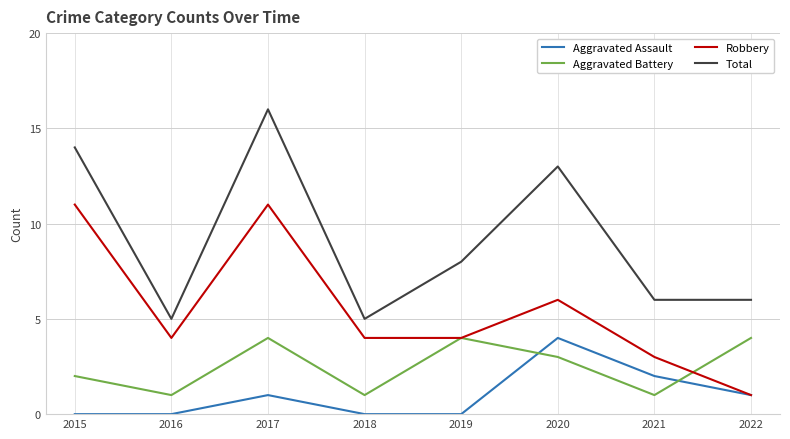

The Robbery series shows 4 at 2020. True or false?

False